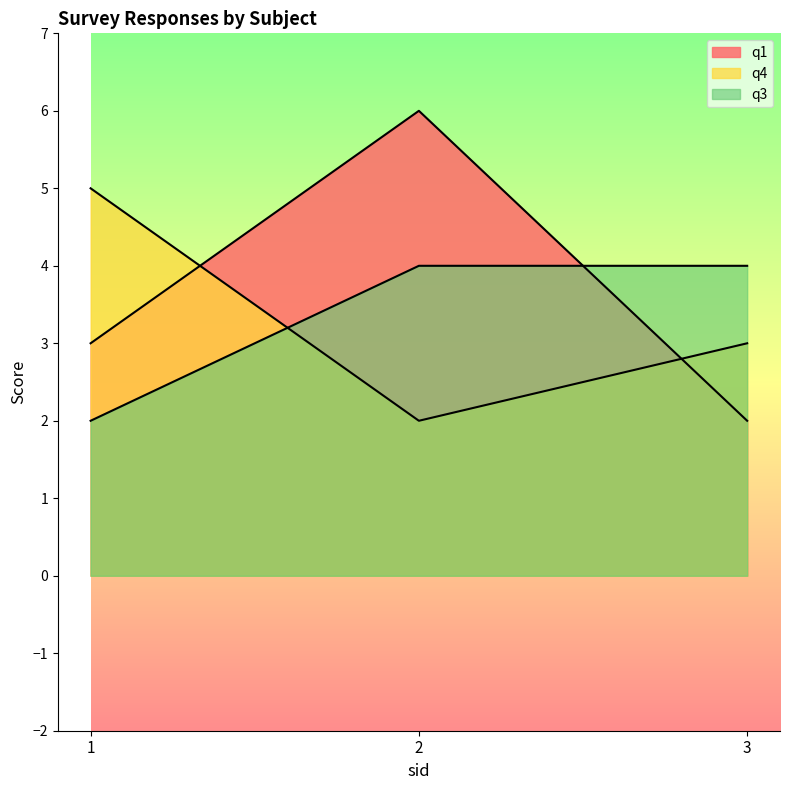

What is the total value across all series at 1?

10